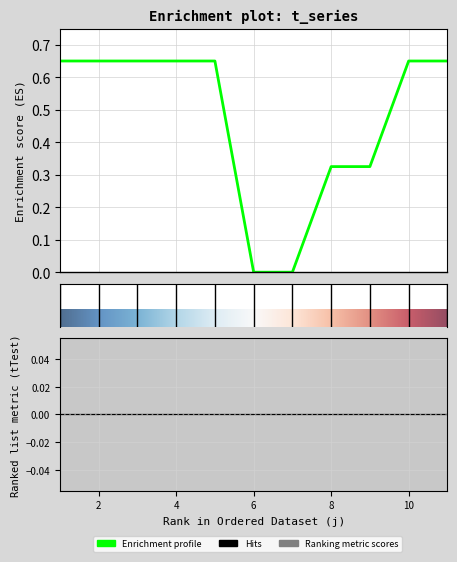

What is the average value?

0.5